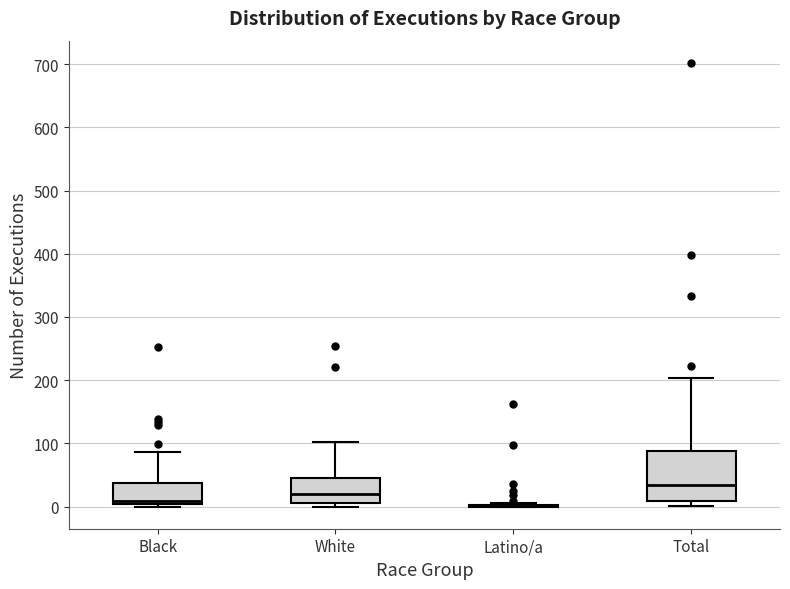

Comparing the boxes themselves (not the whiskers), which one is the tallest?

Total